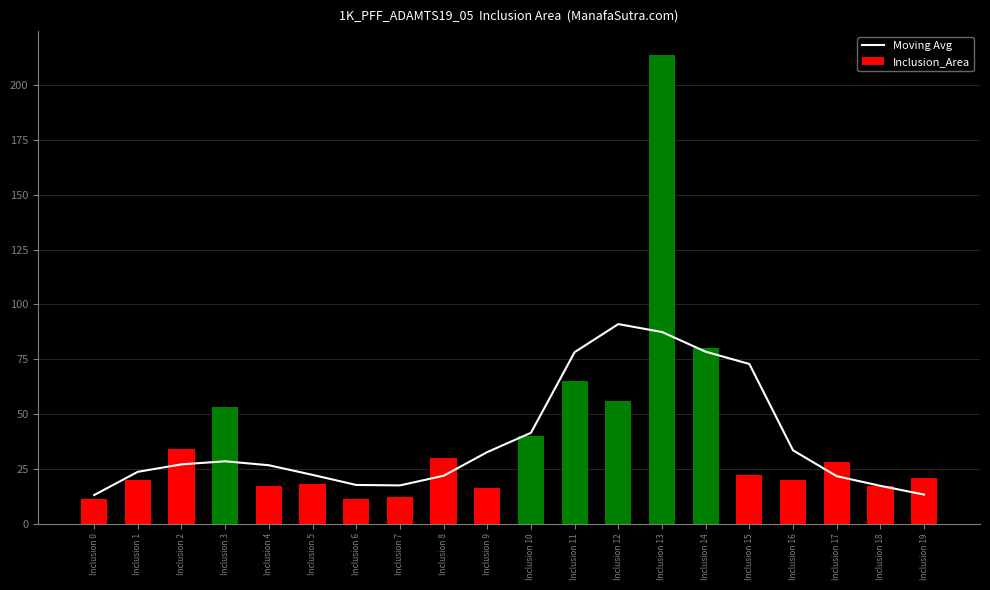

What is the difference between the maximum and minimum values in the Moving Avg series?

78.0